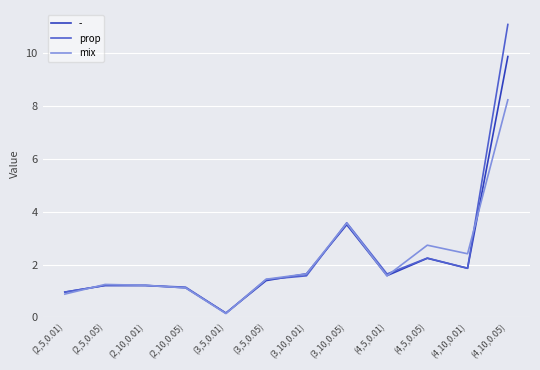

What is the difference between the maximum and minimum values in the mix series?

8.1